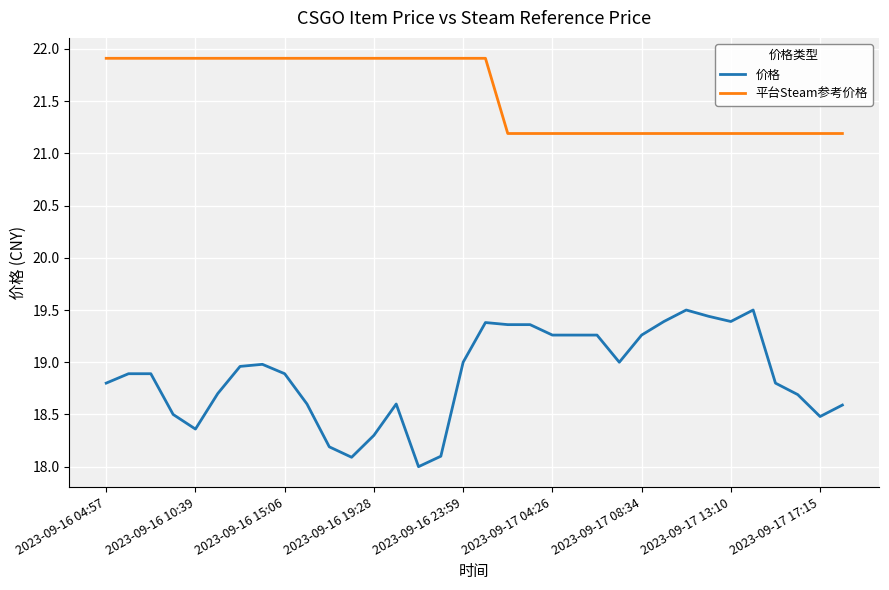

Which series has the largest range (max minus min)?

价格